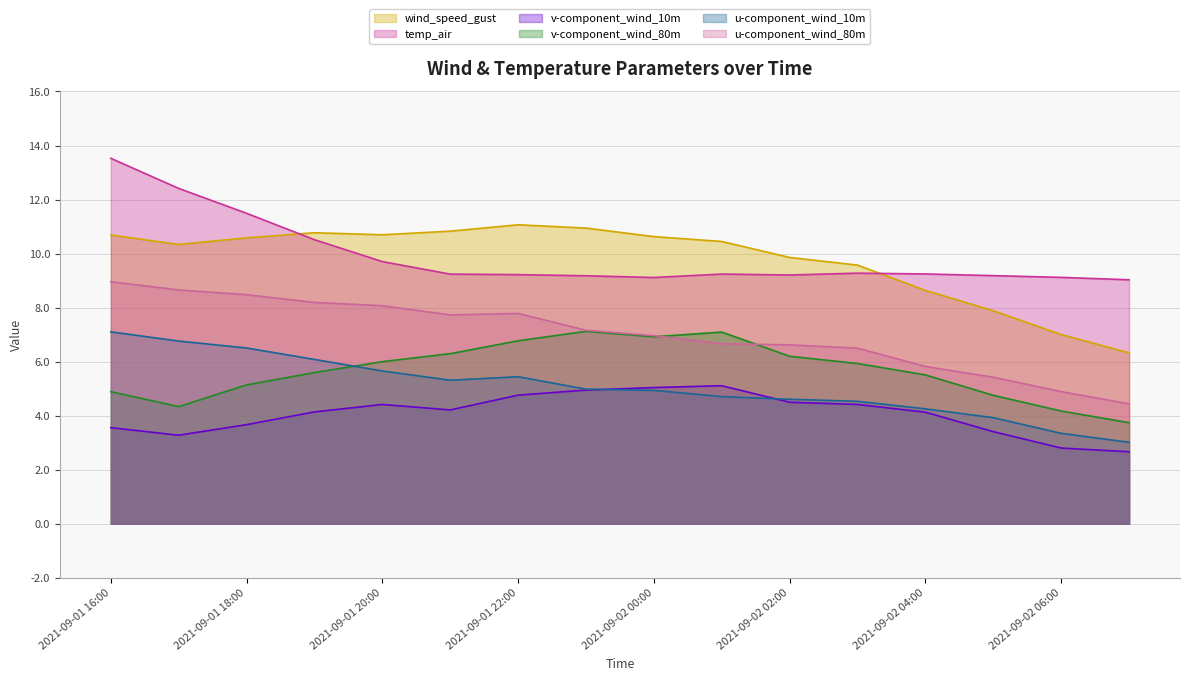

Between 2021-09-01 23:00 and 2021-09-02 00:00, which series saw the biggest shift?

wind_speed_gust